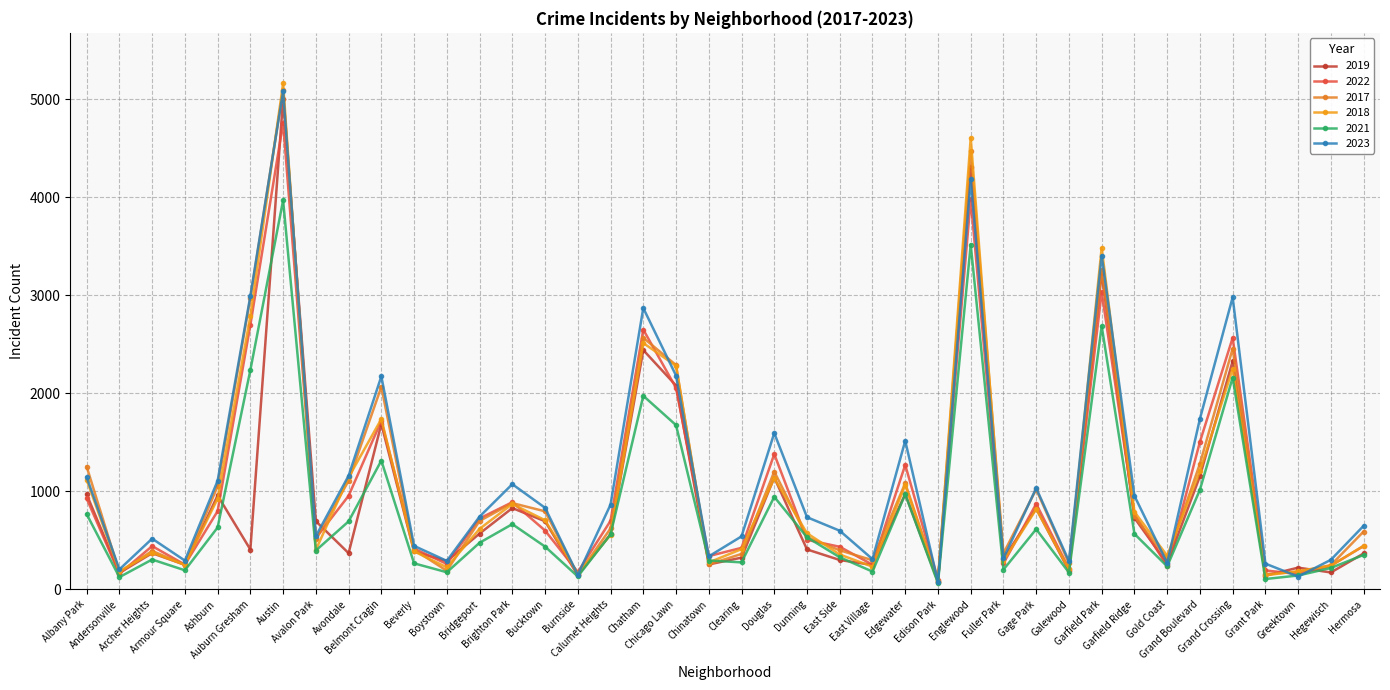

What is the greatest value displayed?

5163